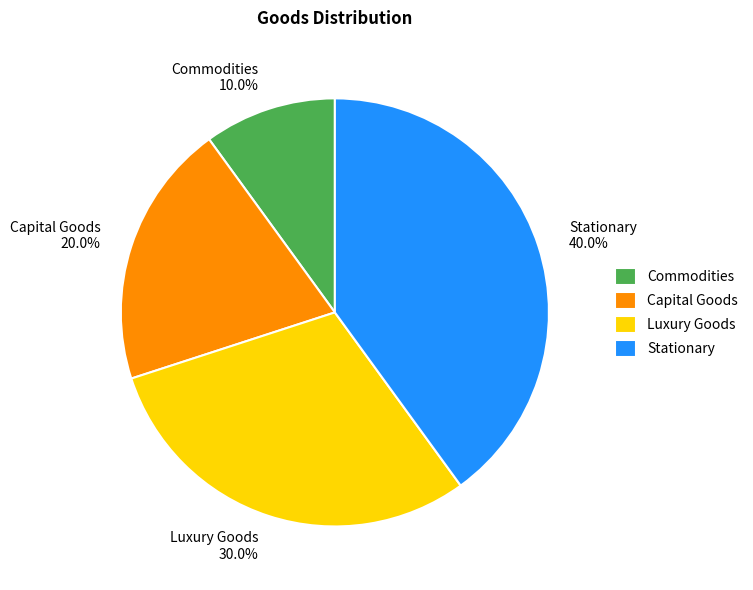

Is it true that Capital Goods is 27% of the pie?

False